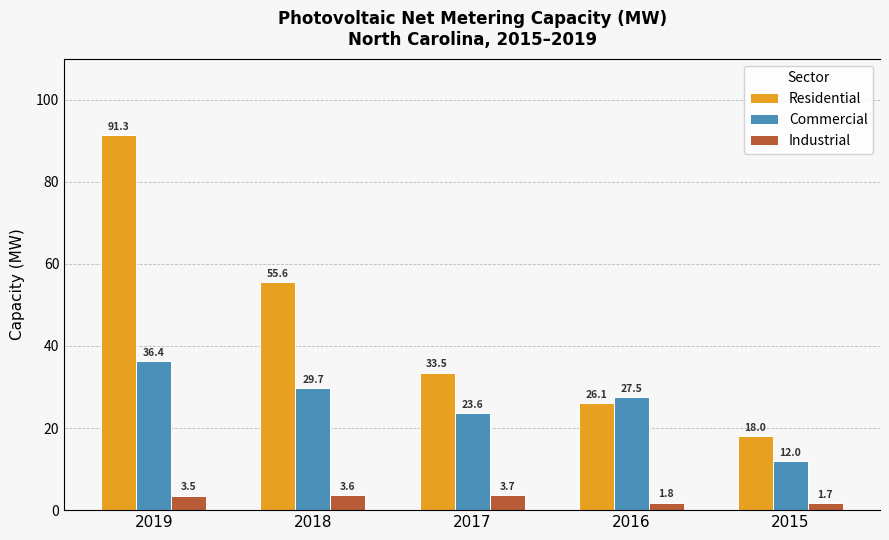

Count the Industrial values in the range 1 to 3.

2